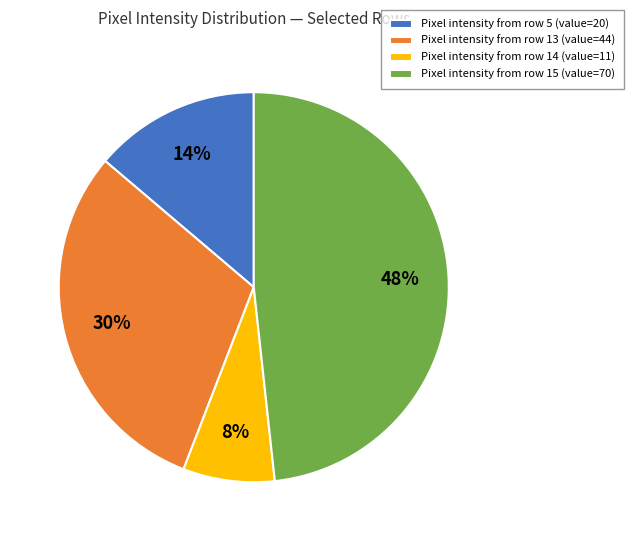

Rank the categories by value from highest to lowest.

Pixel intensity from row 15 (value=70), Pixel intensity from row 13 (value=44), Pixel intensity from row 5 (value=20), Pixel intensity from row 14 (value=11)